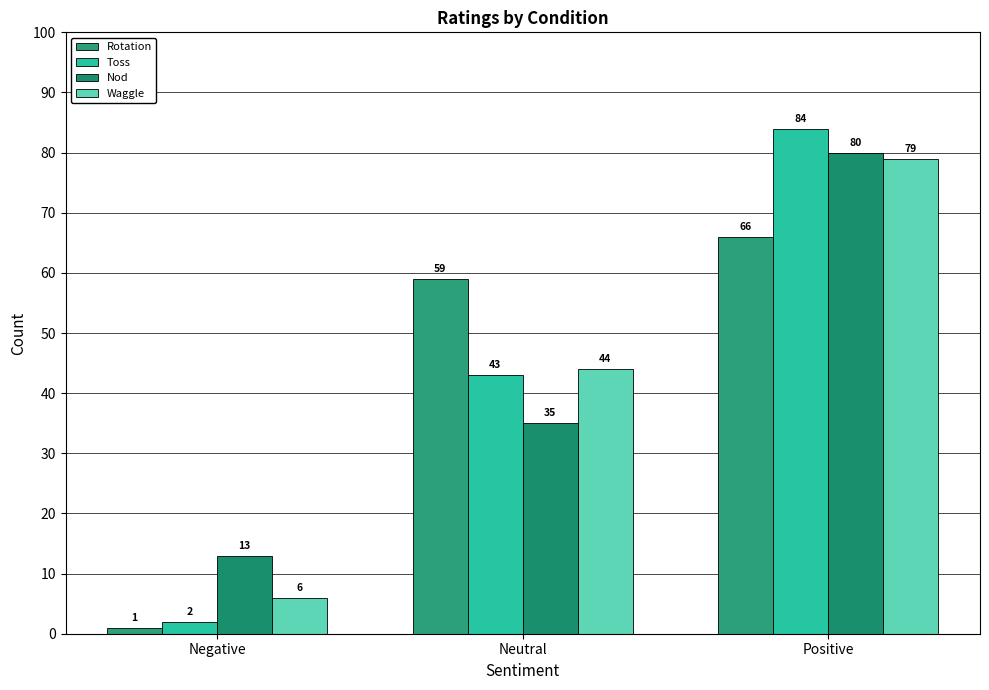

What is the label of the 3rd bar from the left?

Positive